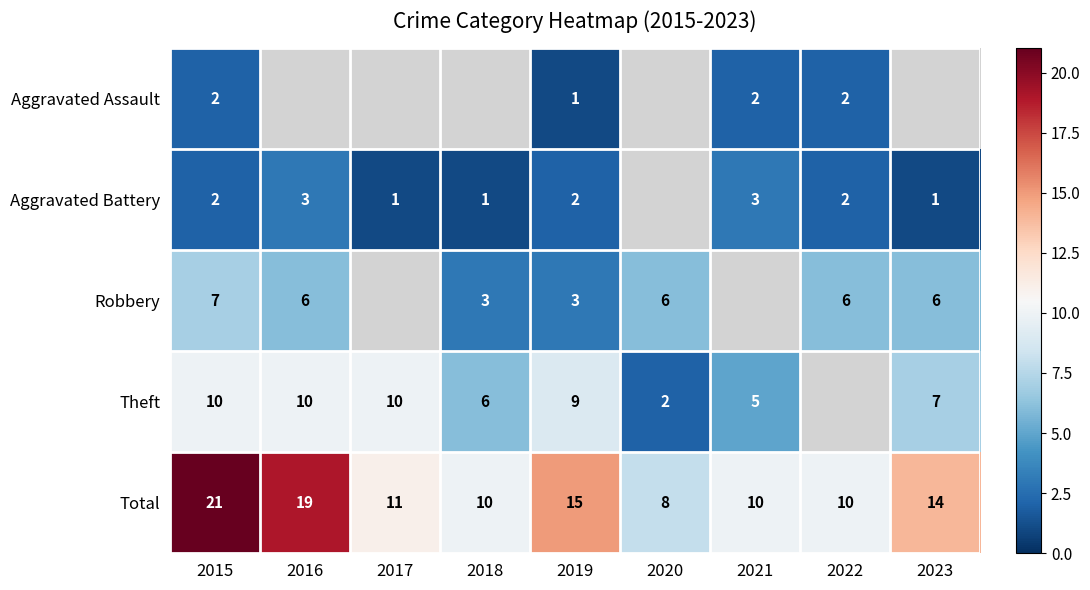

What is the sum of the Aggravated Battery values at 2023 and 2019?

3